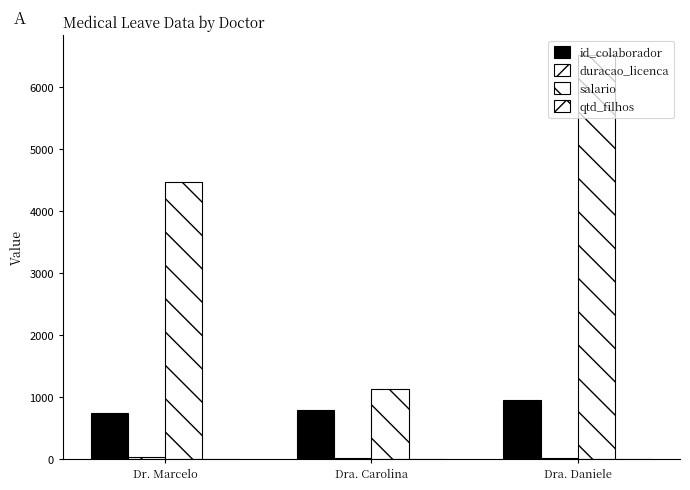

Reading right to left, list all the values displayed in this chart.

id_colaborador: Dra. Daniele=943.0	Dra. Carolina=783.0	Dr. Marcelo=740.0
duracao_licenca: Dra. Daniele=10.0	Dra. Carolina=17.0	Dr. Marcelo=25.0
salario: Dra. Daniele=6513.2	Dra. Carolina=1133.5	Dr. Marcelo=4463.1
qtd_filhos: Dra. Daniele=0.0	Dra. Carolina=1.0	Dr. Marcelo=3.0